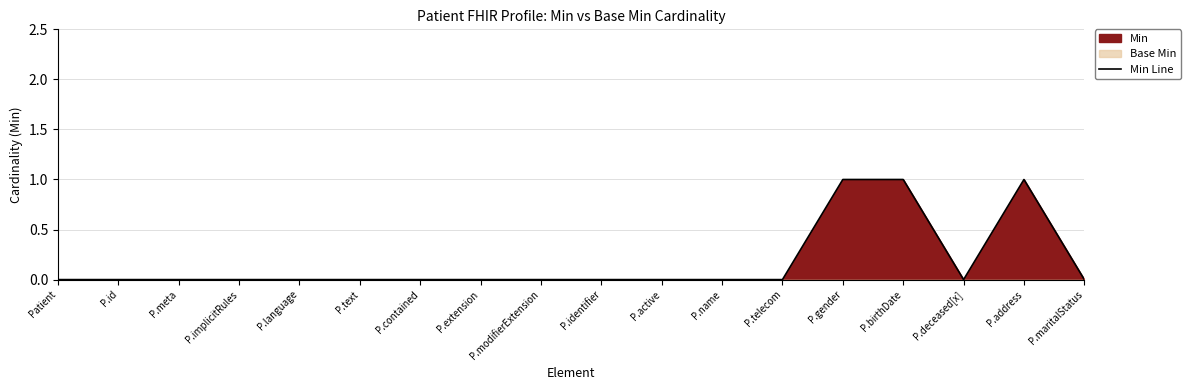

Which label corresponds to the smallest value in the chart?

Patient